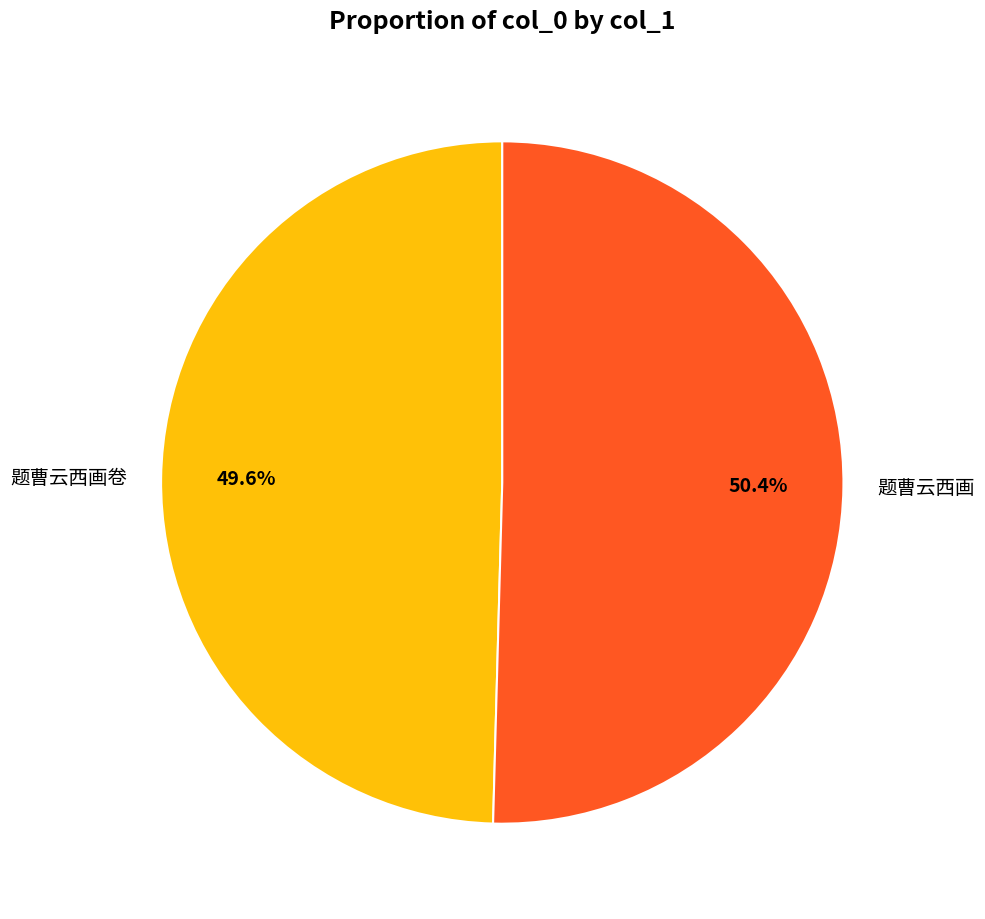

How many segments does this pie chart have?

2